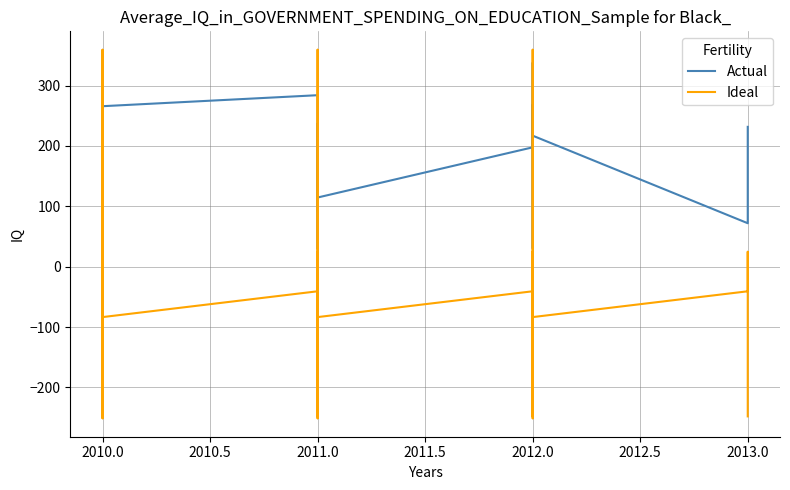

What are all the series names shown in the legend?

Actual, Ideal